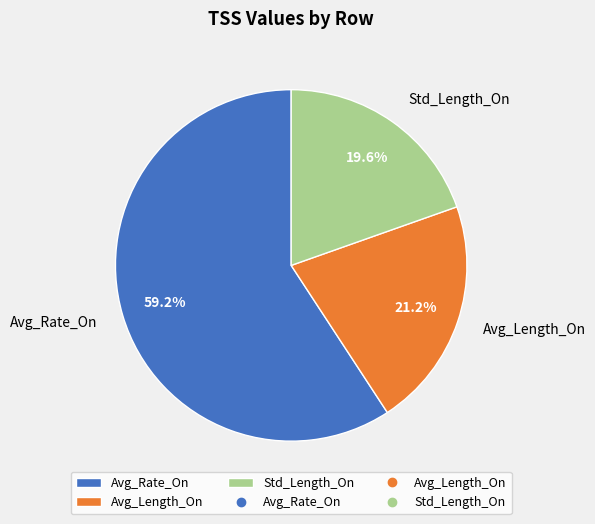

How many segments does this pie chart have?

3